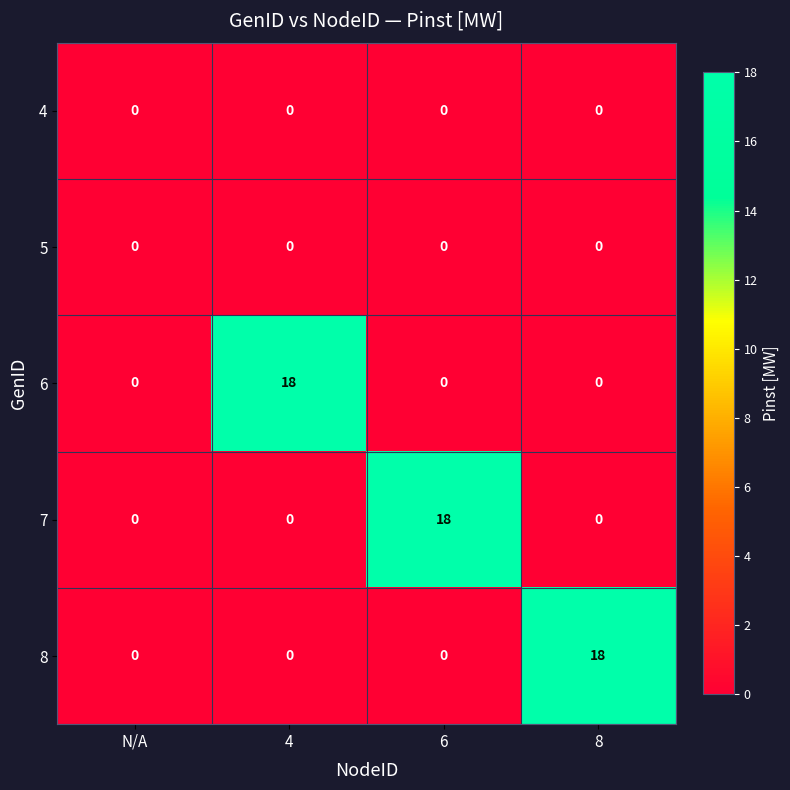

Count the number of data series in this chart.

5